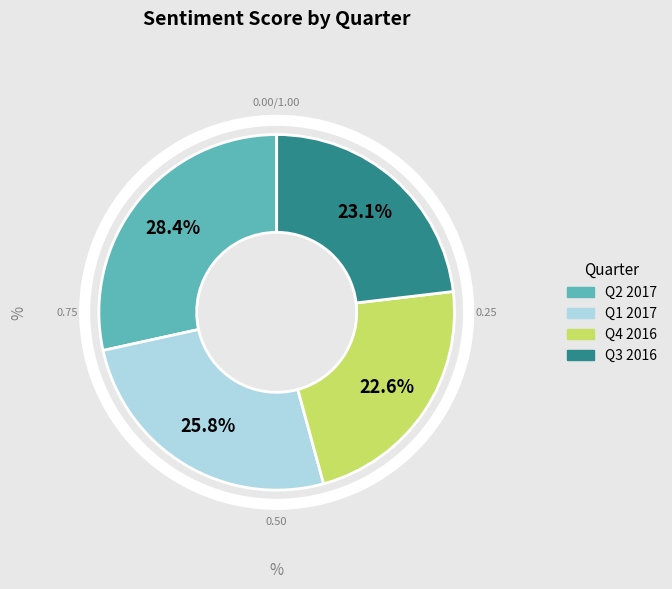

Is it true that Q3 2016 is 23% of the pie?

True